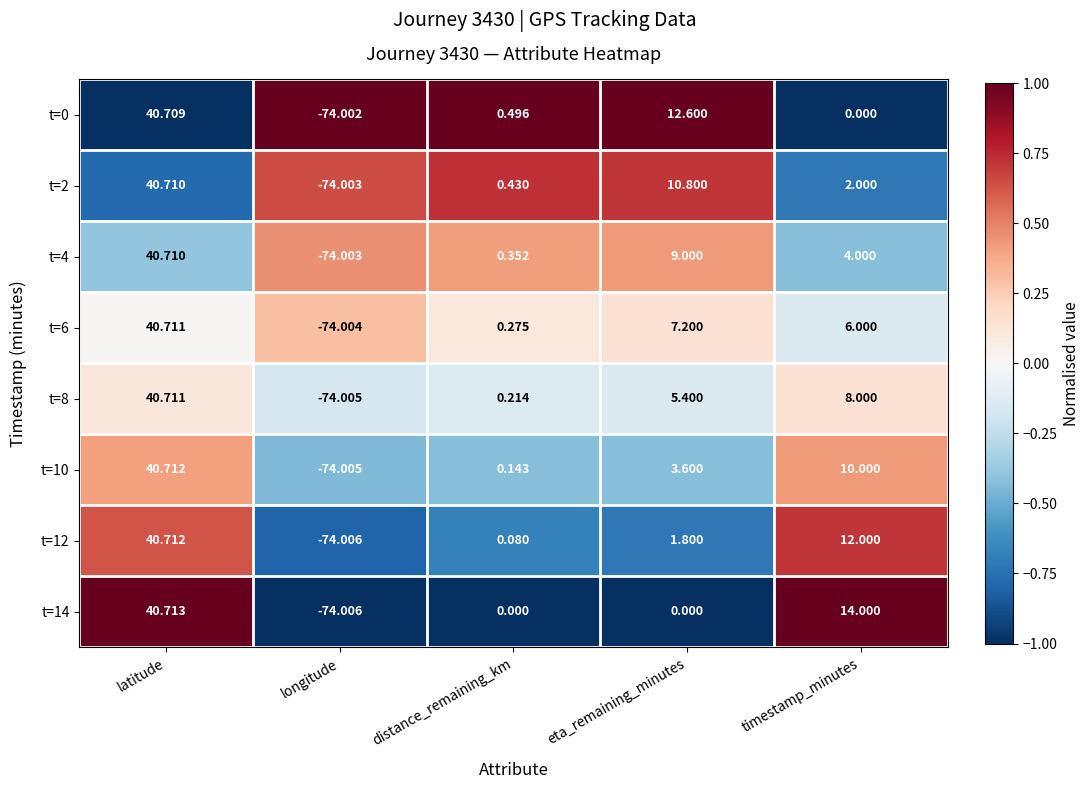

List the labels in order of t=4 value, smallest first.

longitude, distance_remaining_km, timestamp_minutes, eta_remaining_minutes, latitude